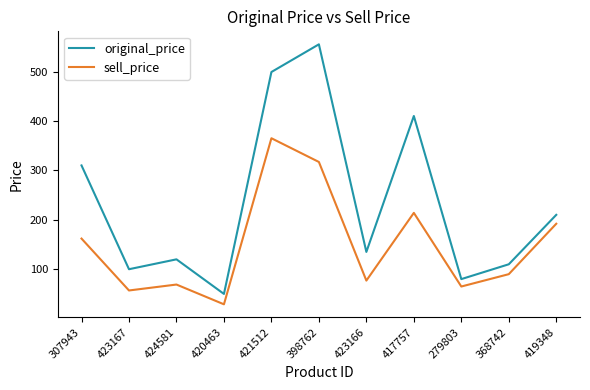

True or false: original_price has a value of 692 at 421512.

False